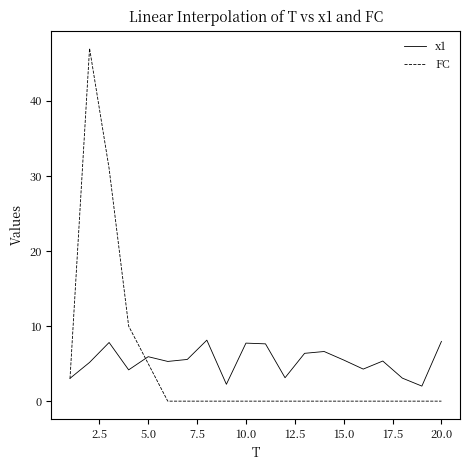

How many series are shown in this chart?

2